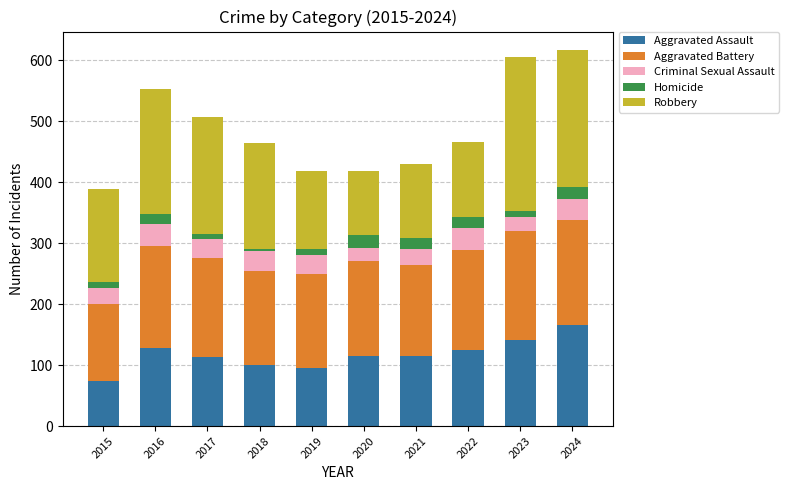

Are the bars horizontal?

No